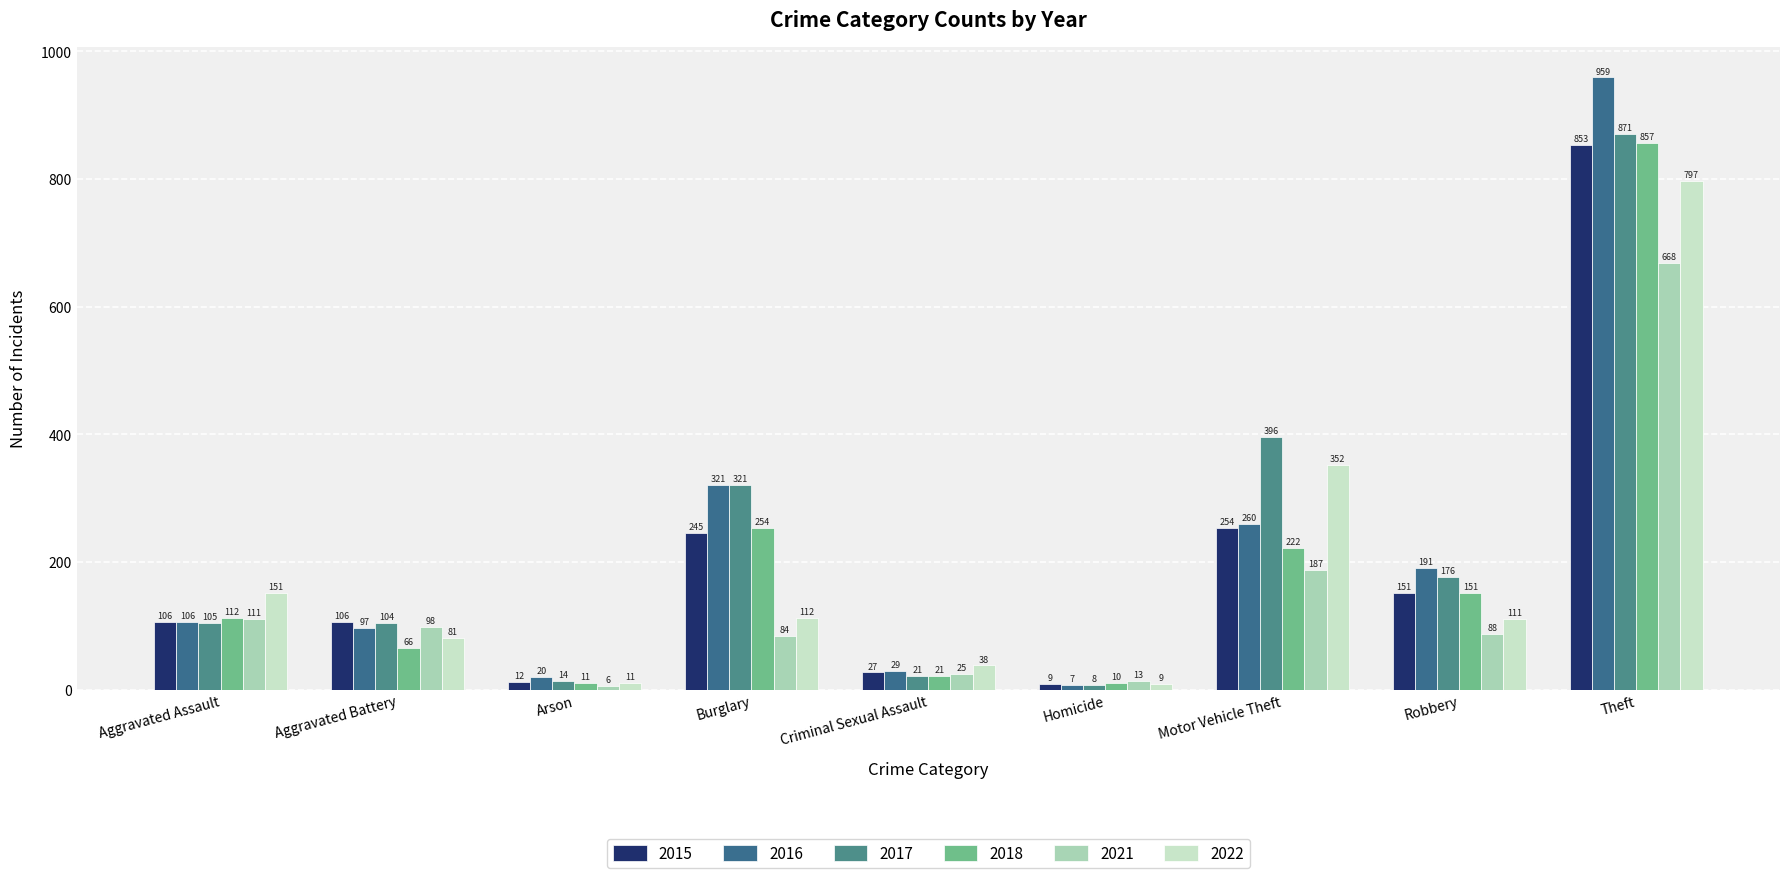

Which category has the highest value across all series?

Theft